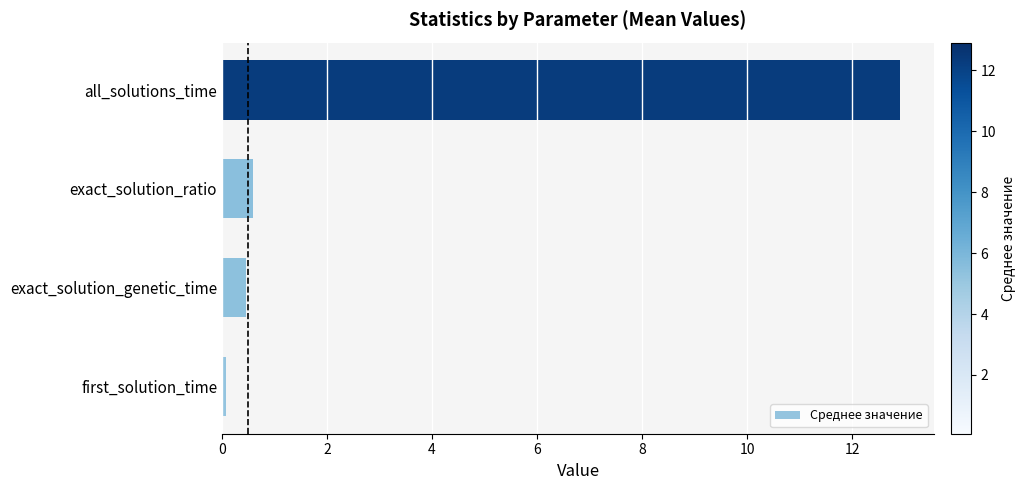

What is the average value?

3.5